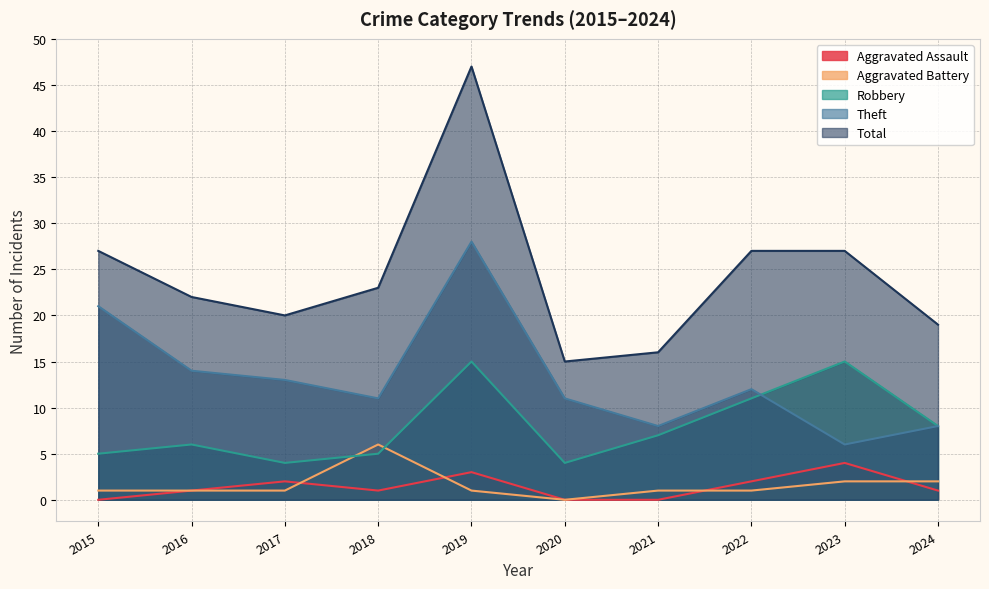

Count the number of categories in the chart.

10